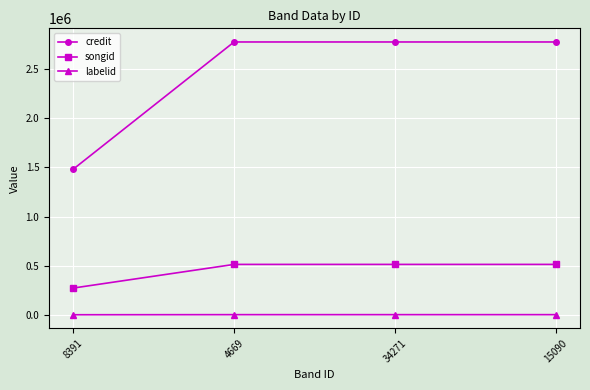

What is the sum of all credit values?

9817311